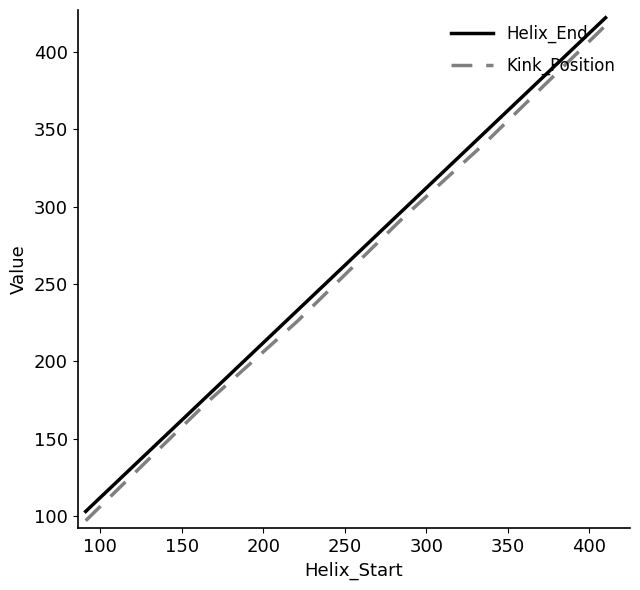

What is the difference between the second highest and minimum values in the Helix_End series?

245